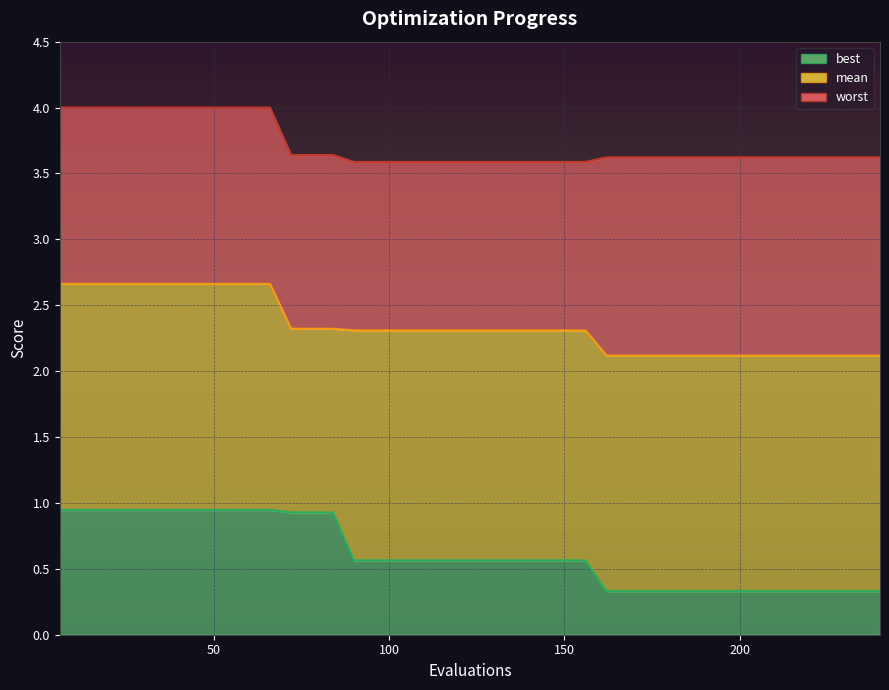

What is the difference between the maximum and minimum values in the worst series?

0.4